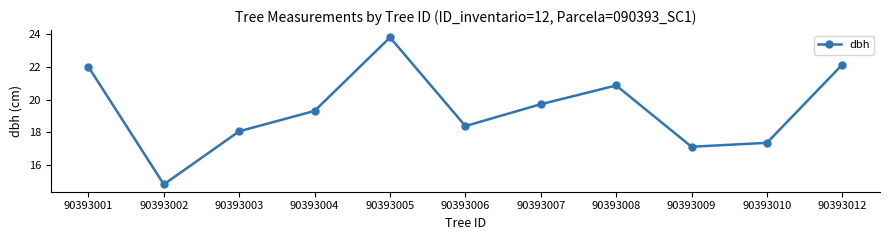

Rank the categories by value from highest to lowest.

90393005, 90393012, 90393001, 90393008, 90393007, 90393004, 90393006, 90393003, 90393010, 90393009, 90393002